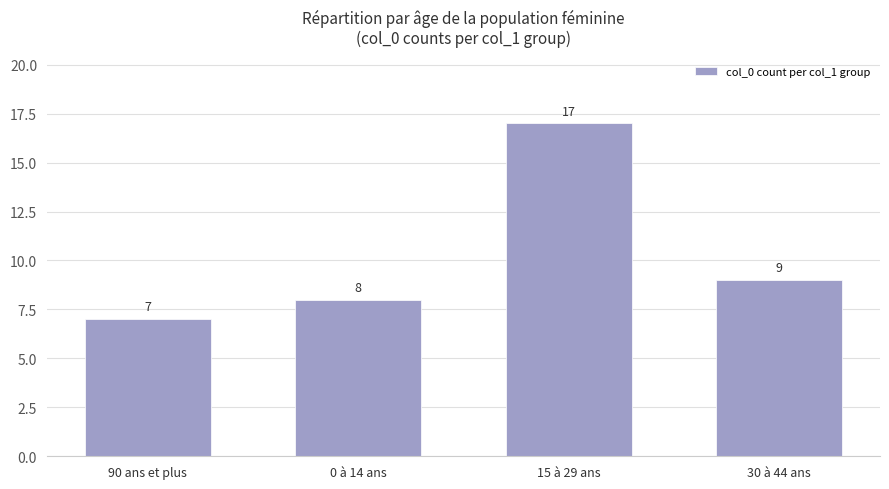

Count the values in the range 8 to 17.

3